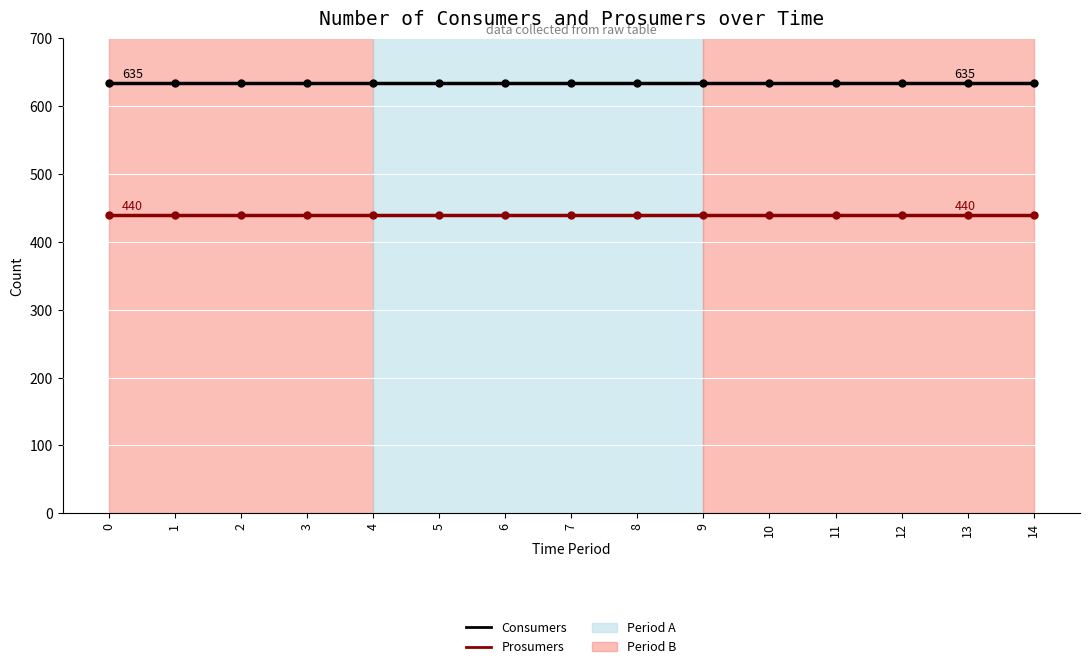

List the series in order of their peak value, highest first.

Consumers, Prosumers